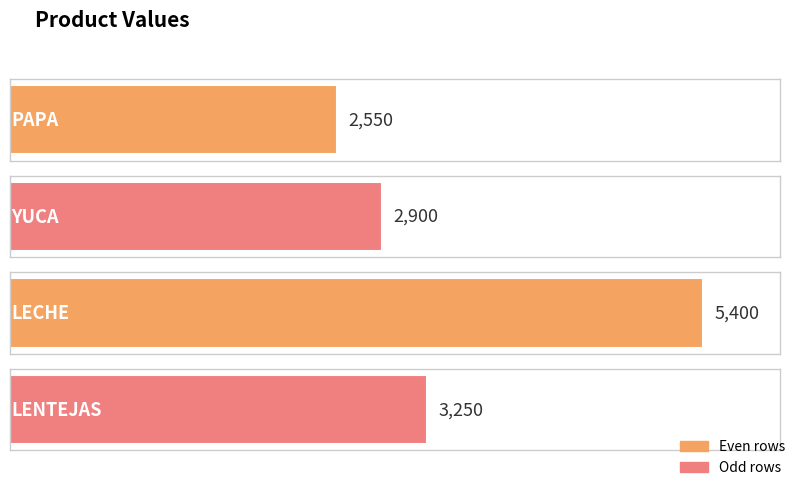

What is the average value?

3525